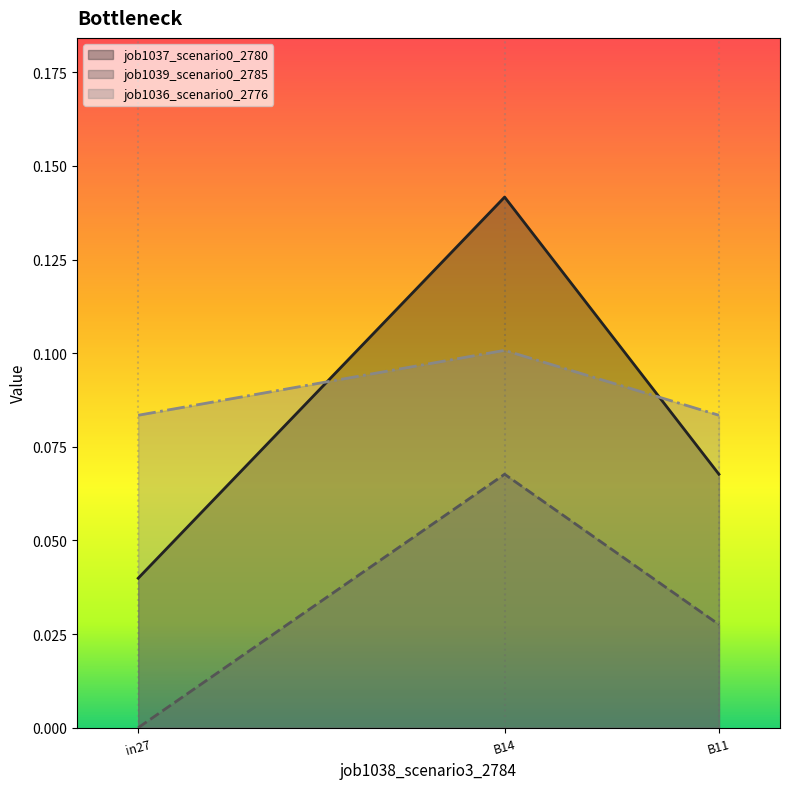

What is the label of the 2nd point from the right?

B14